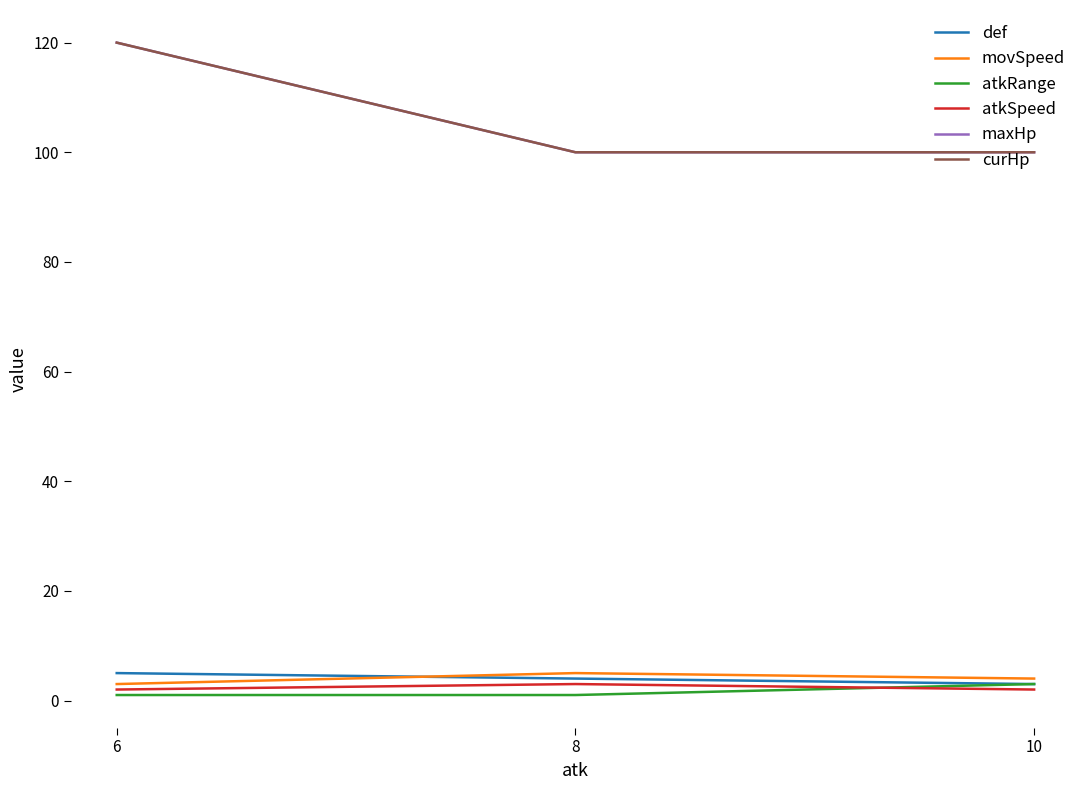

How many lines are shown in the chart?

6